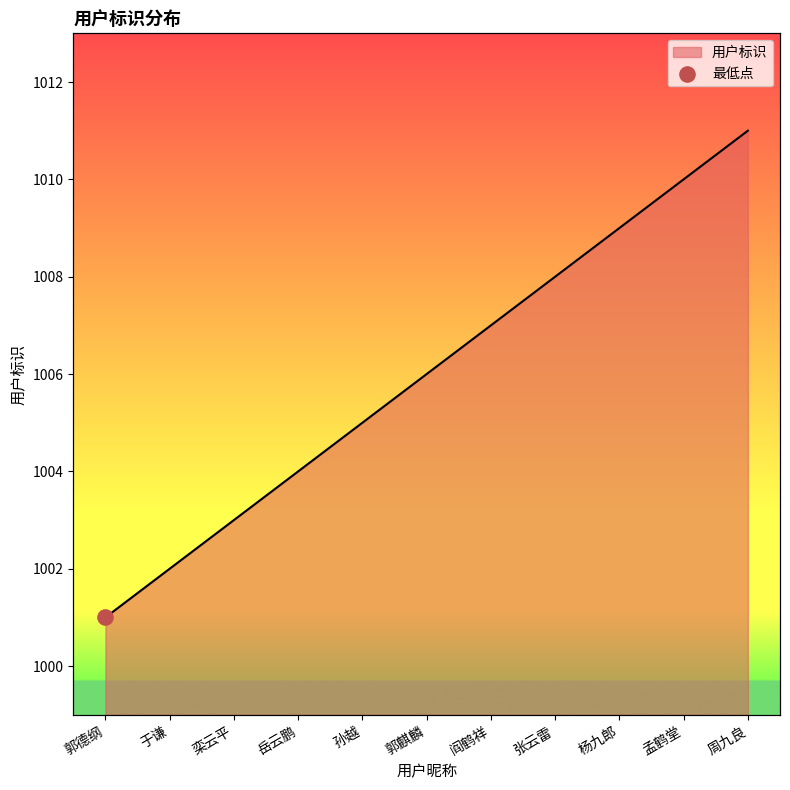

Approximately how many times larger is the value at 岳云鹏 compared to 栾云平?

1.0